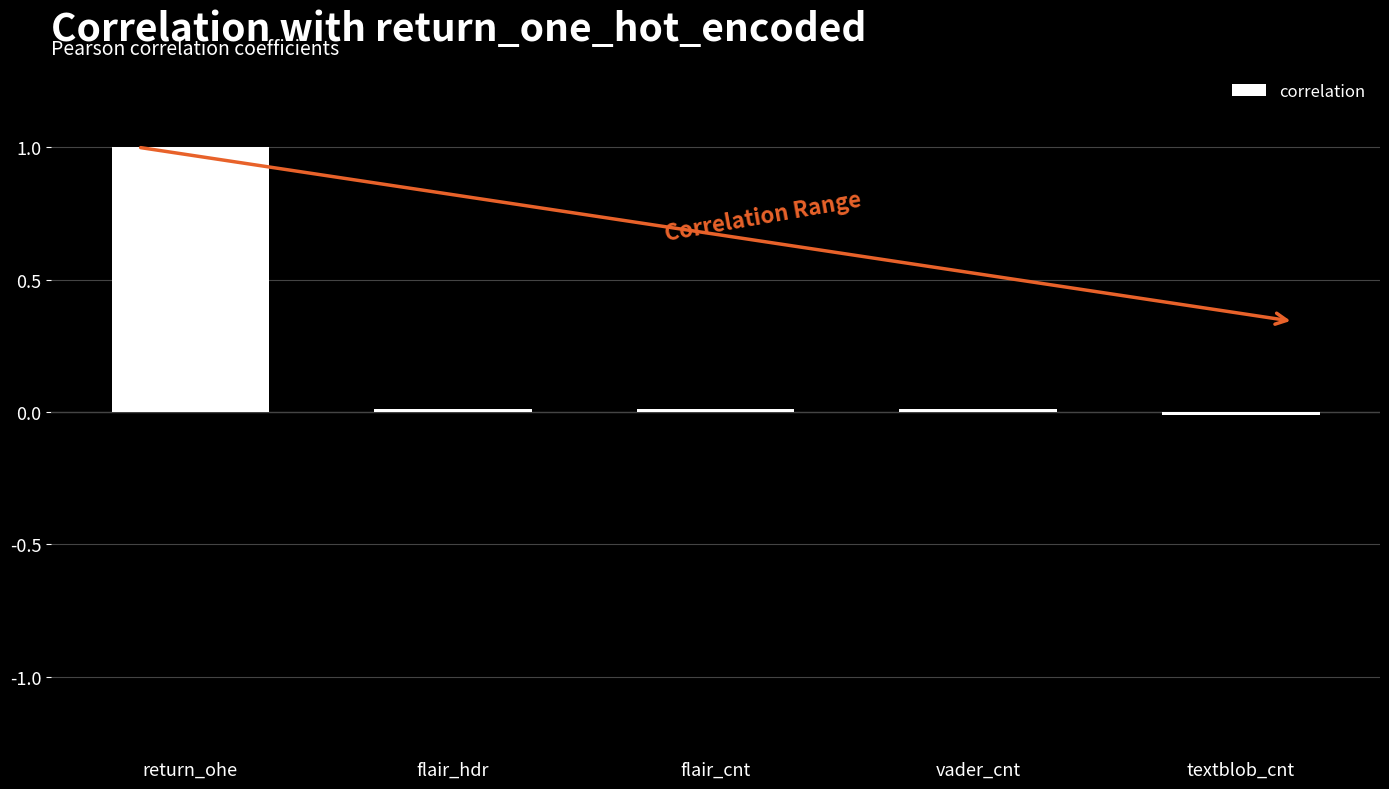

What is the label of the 3rd bar from the right?

flair_cnt